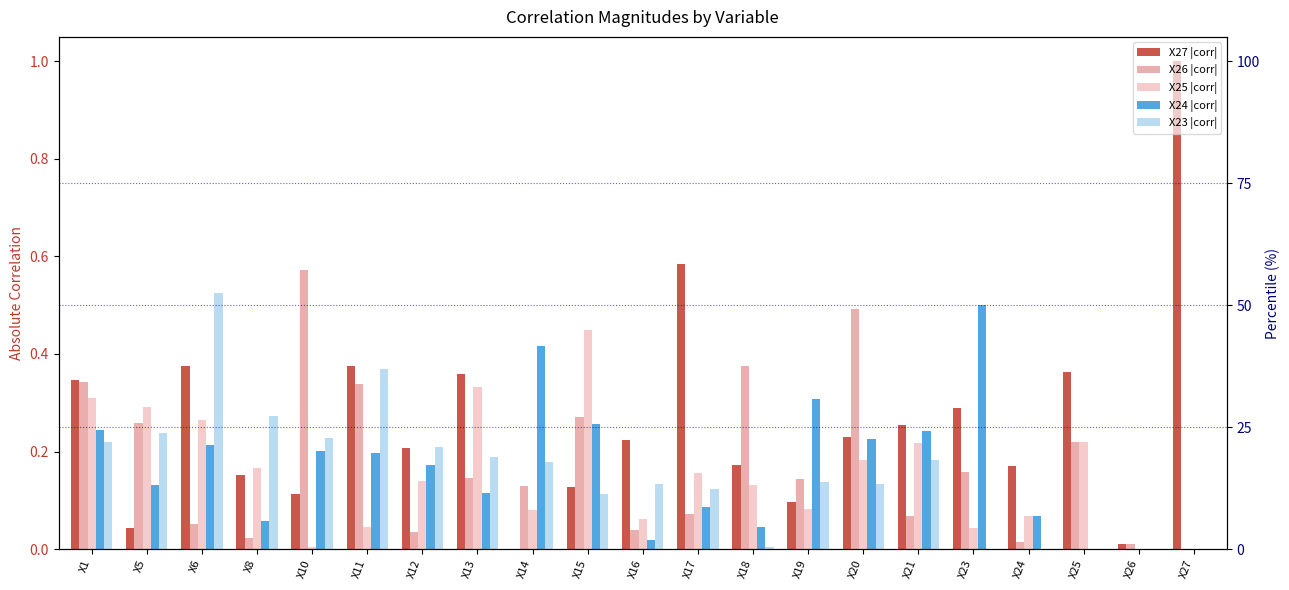

Between X5 and X14, which series saw the biggest shift?

X24 |corr|